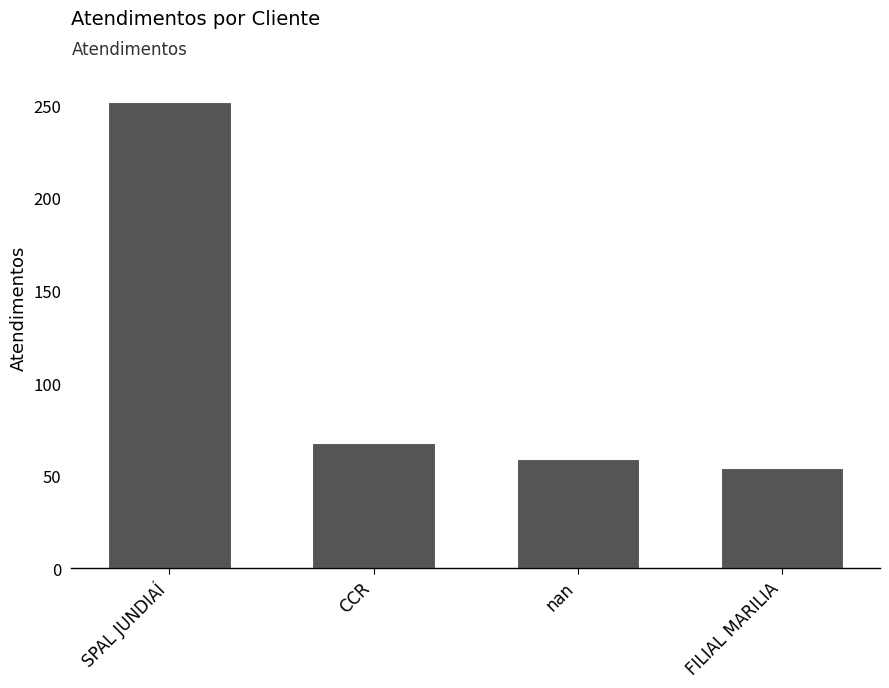

What is the maximum value shown in the chart?

252